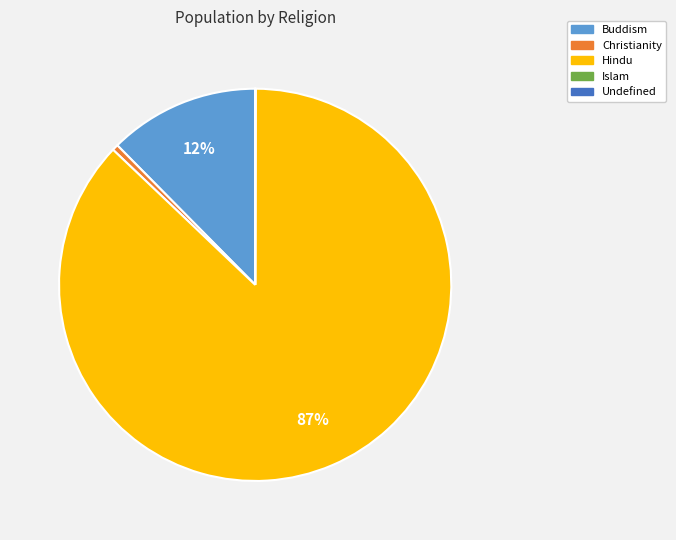

To the nearest percent, what is the average slice percentage?

20%